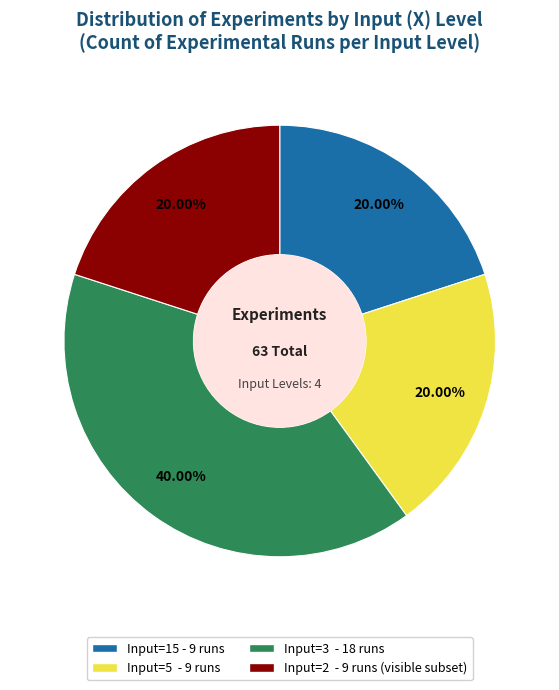

Count the number of slices in the pie.

4